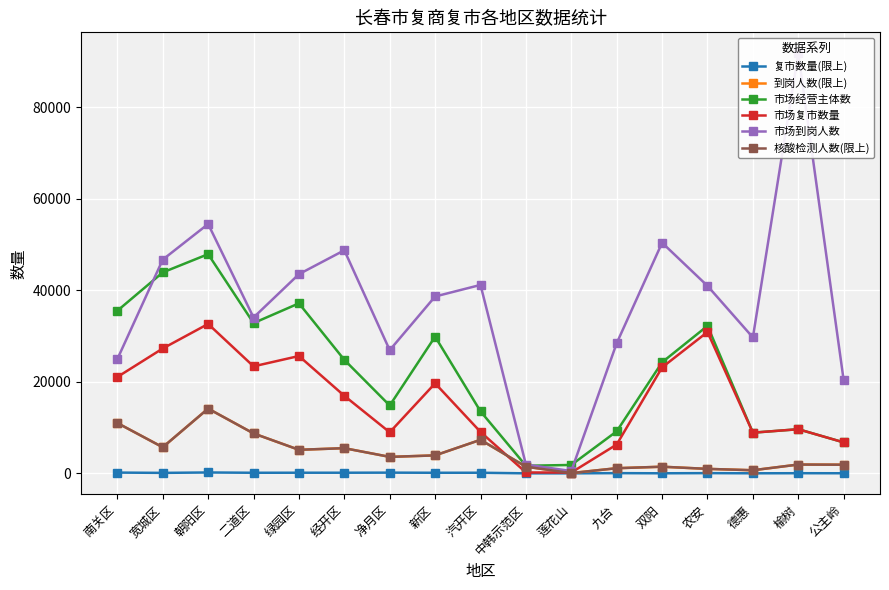

True or false: 市场经营主体数 and 核酸检测人数(限上) intersect in this chart.

False